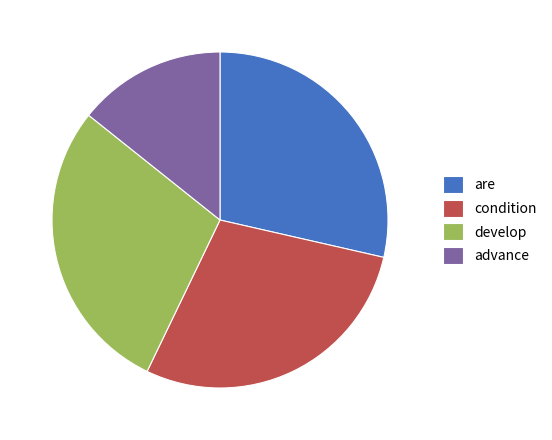

Does any single category account for the majority?

No